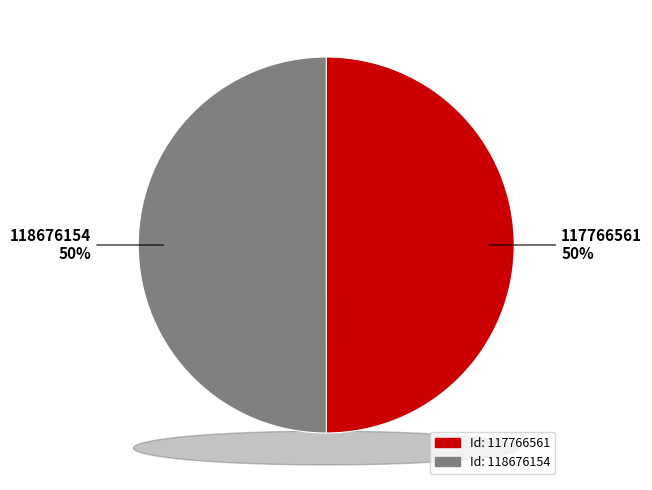

What is the smallest slice in the pie chart?

117766561